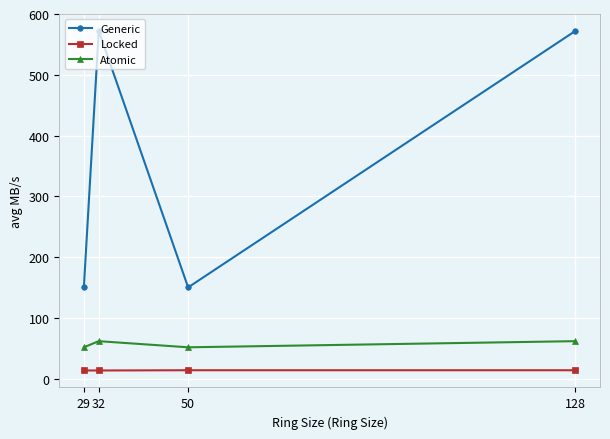

True or false: Generic and Atomic cross at least once.

False